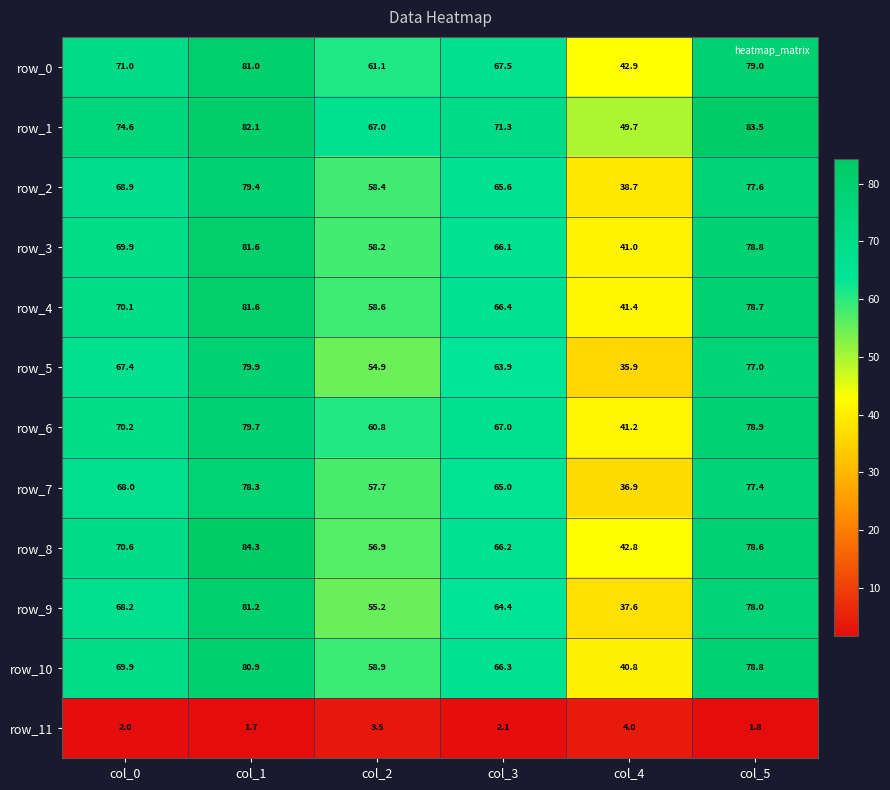

How many values in the row_3 series exceed 69?

3